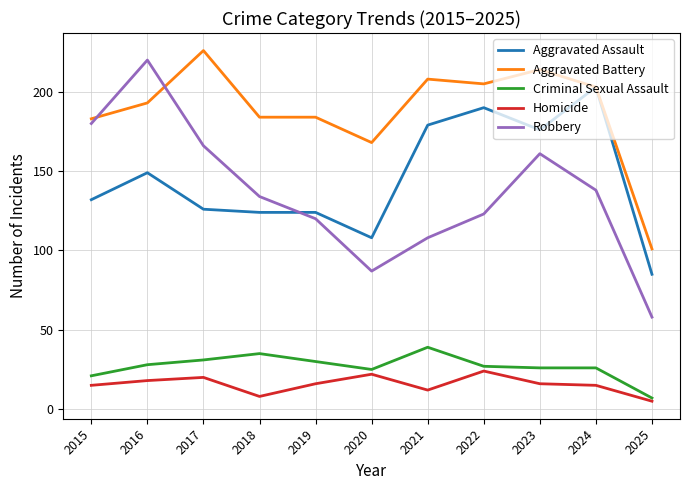

Does the chart have visible grid lines?

Yes